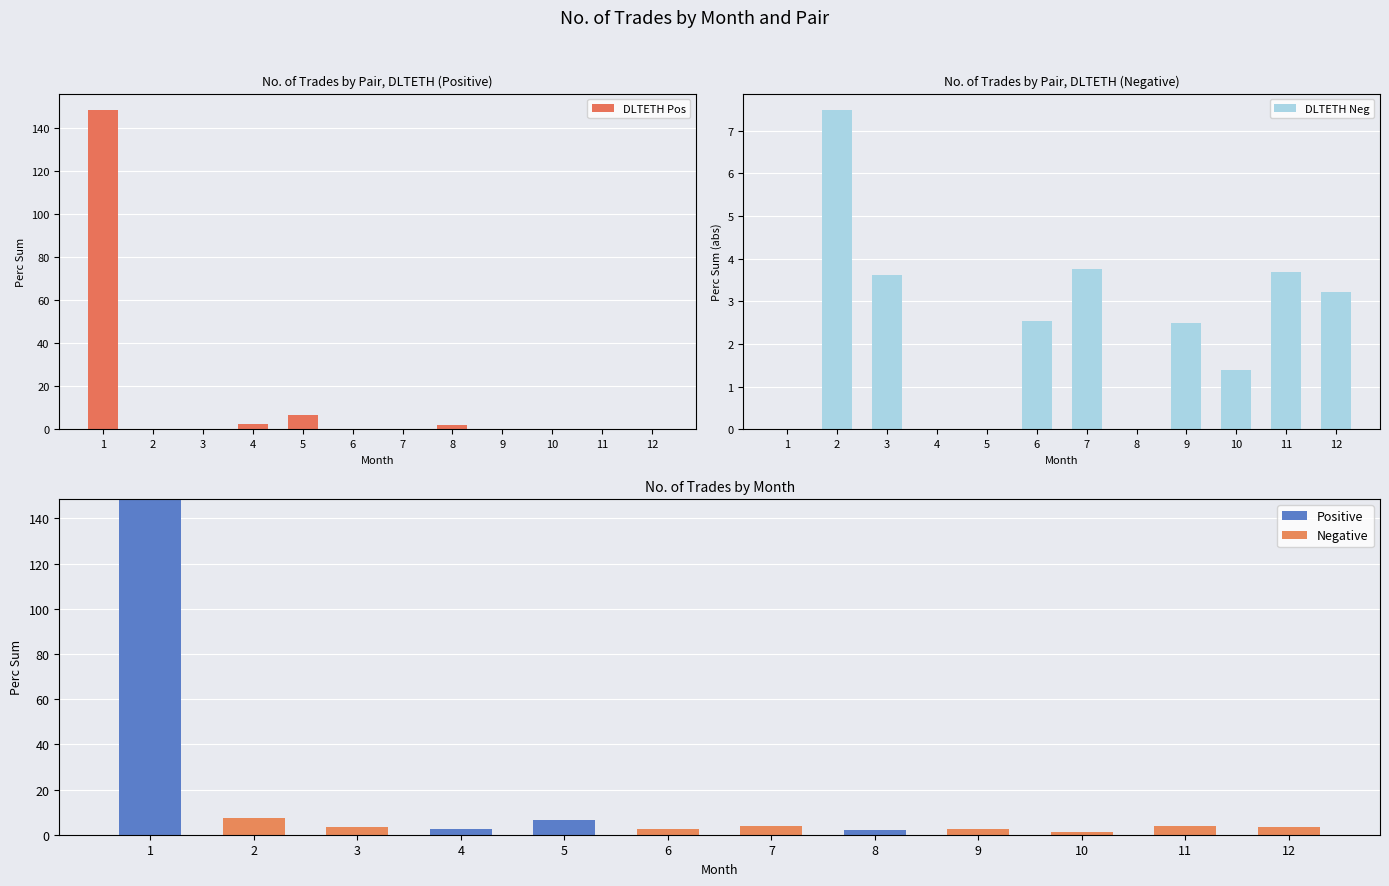

What is the sum of all Positive values?

159.7